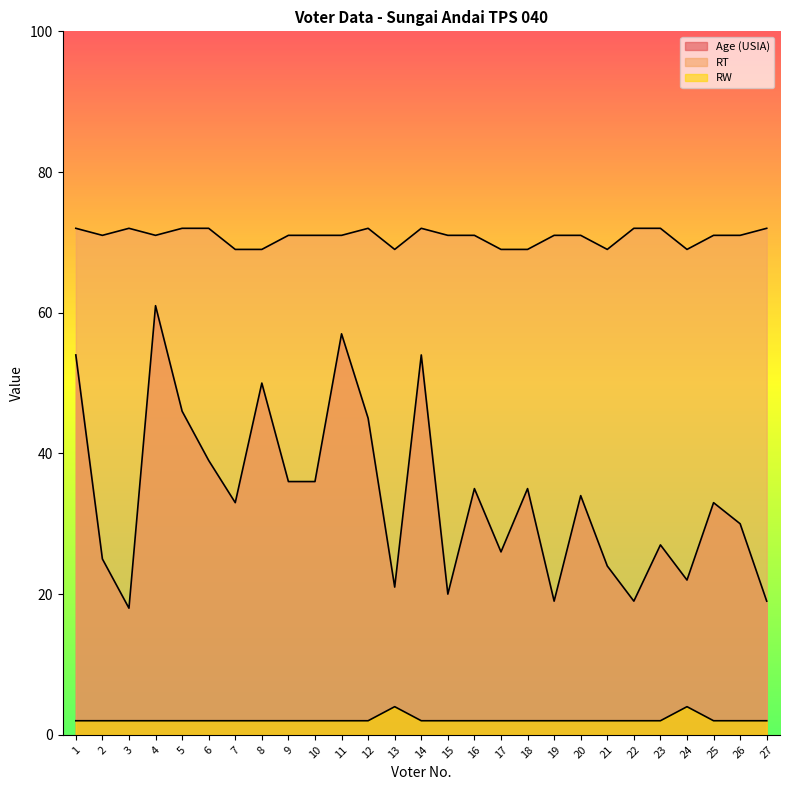

What is the value of the Age (USIA) point at the 9th from the left?

36